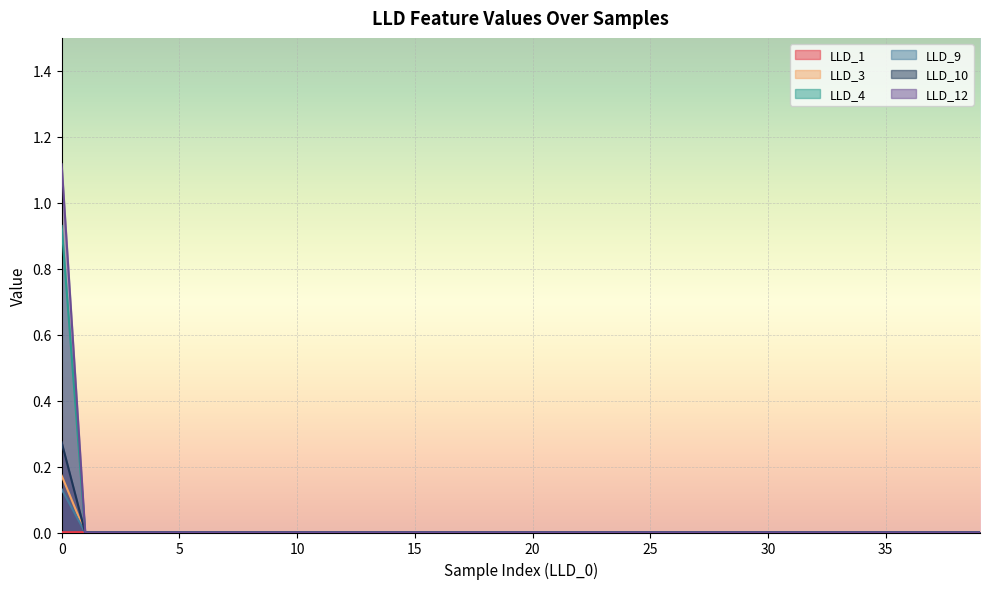

The value of LLD_10 at 38 is 0.0. True or false?

True